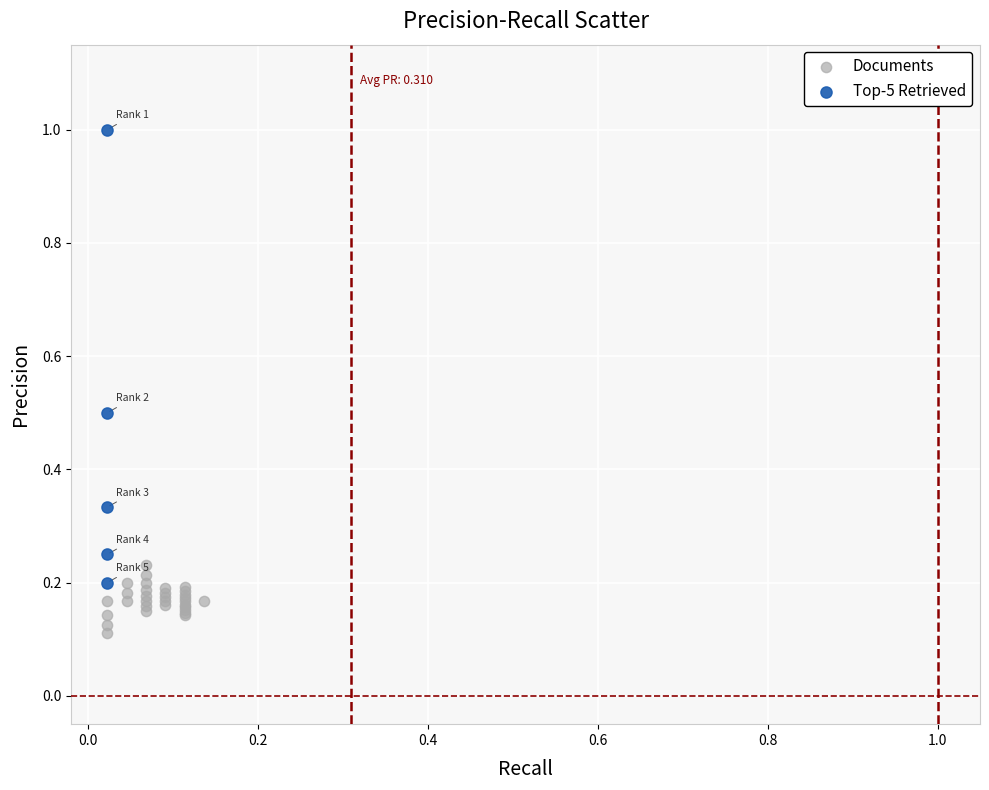

Which series contains the lowest Y value?

Documents